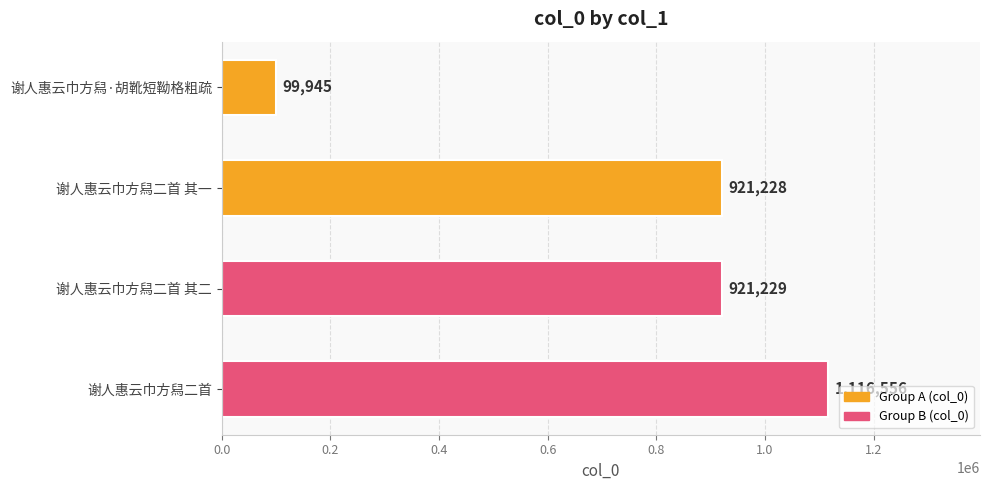

What is the average value?

764740